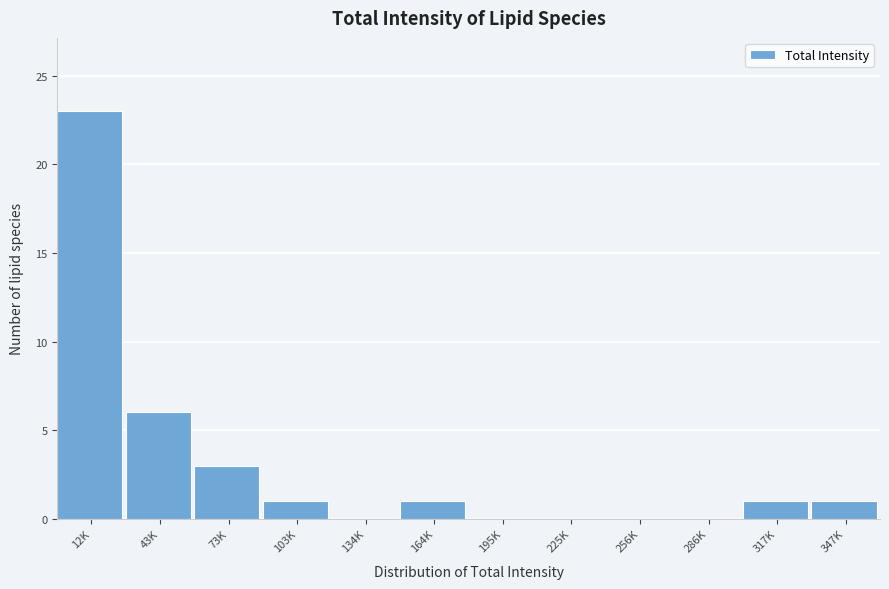

Reading left to right, transcribe all the data shown in this chart.

12K=23	43K=6	73K=3	103K=1	134K=0	164K=1	195K=0	225K=0	256K=0	286K=0	317K=1	347K=1